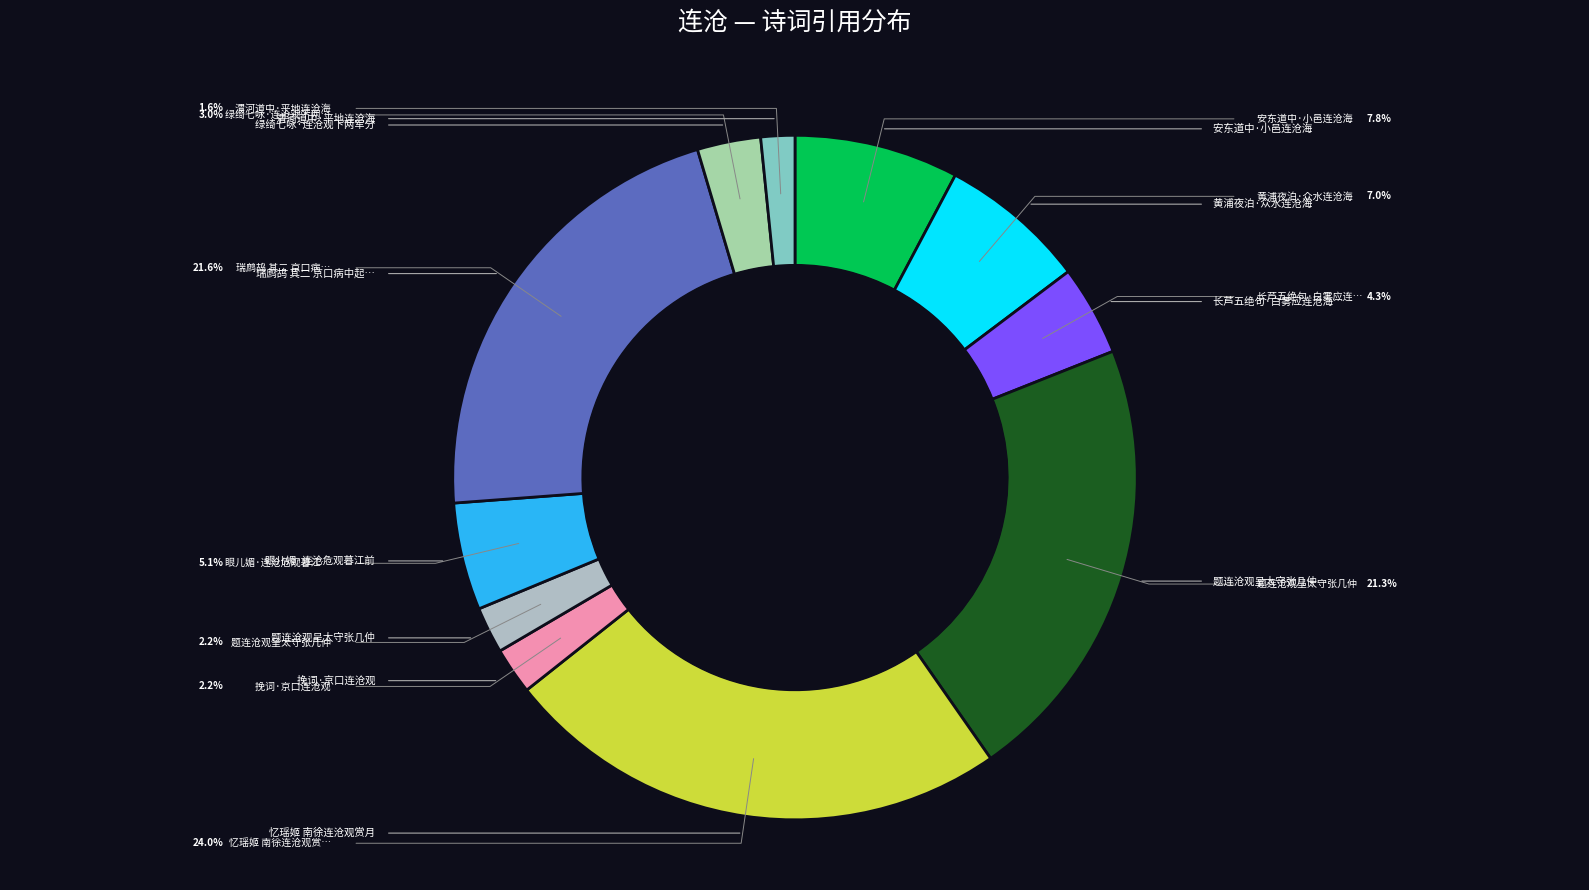

Which category has the biggest portion of the pie?

忆瑶姬 南徐连沧观赏月